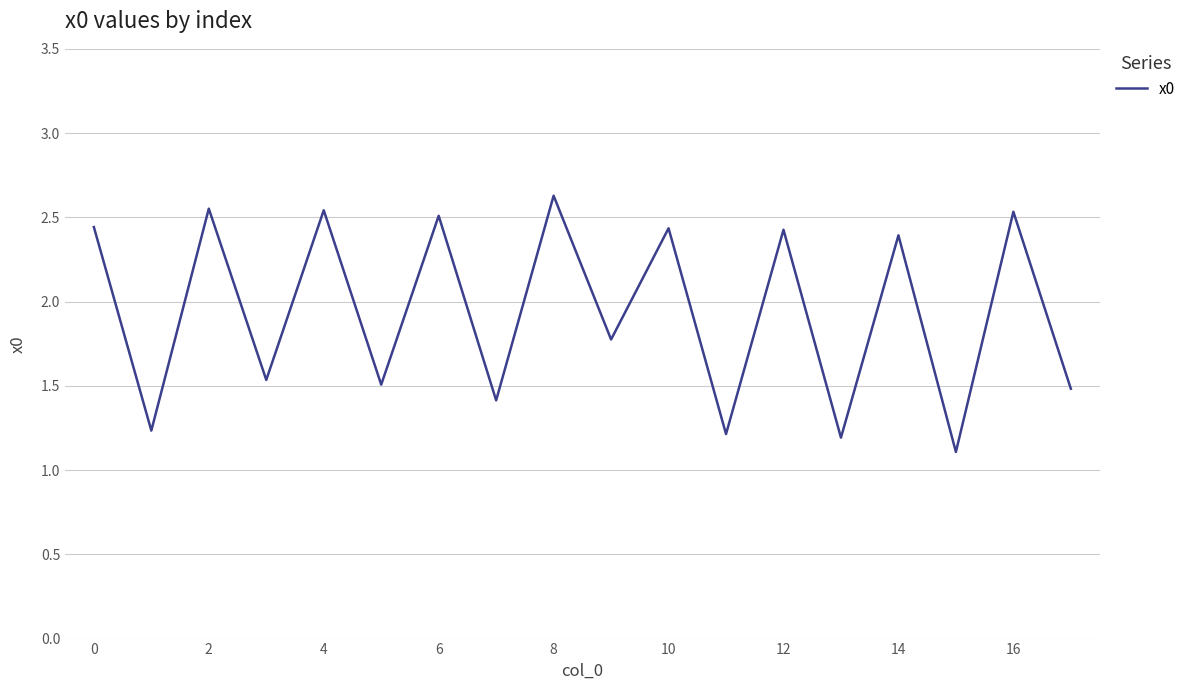

What is the smallest value displayed?

1.1